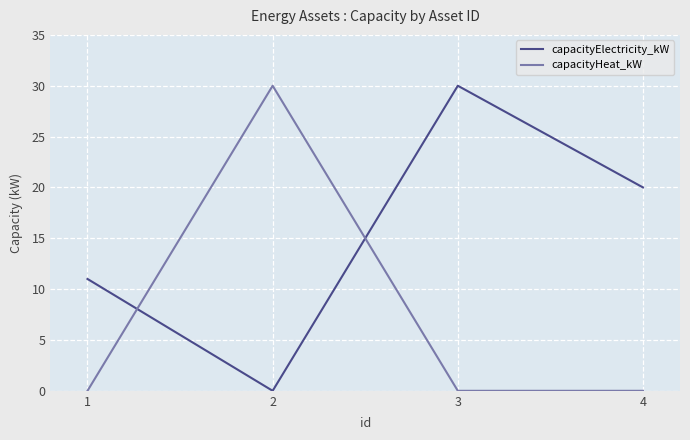

What is the difference between the highest and lowest values at 1?

11